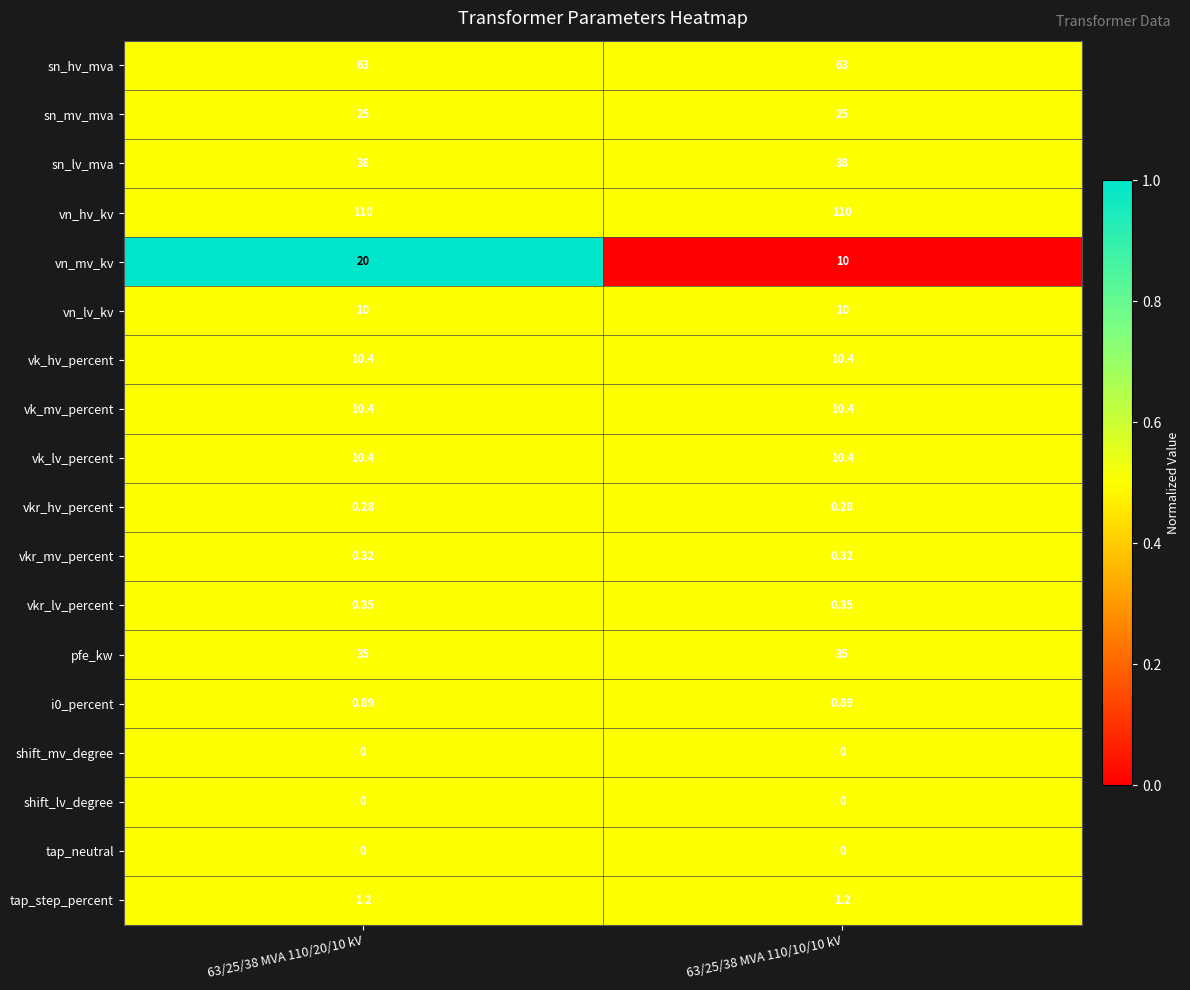

Which series changed the most between 63/25/38 MVA 110/20/10 kV and 63/25/38 MVA 110/10/10 kV?

vn_mv_kv